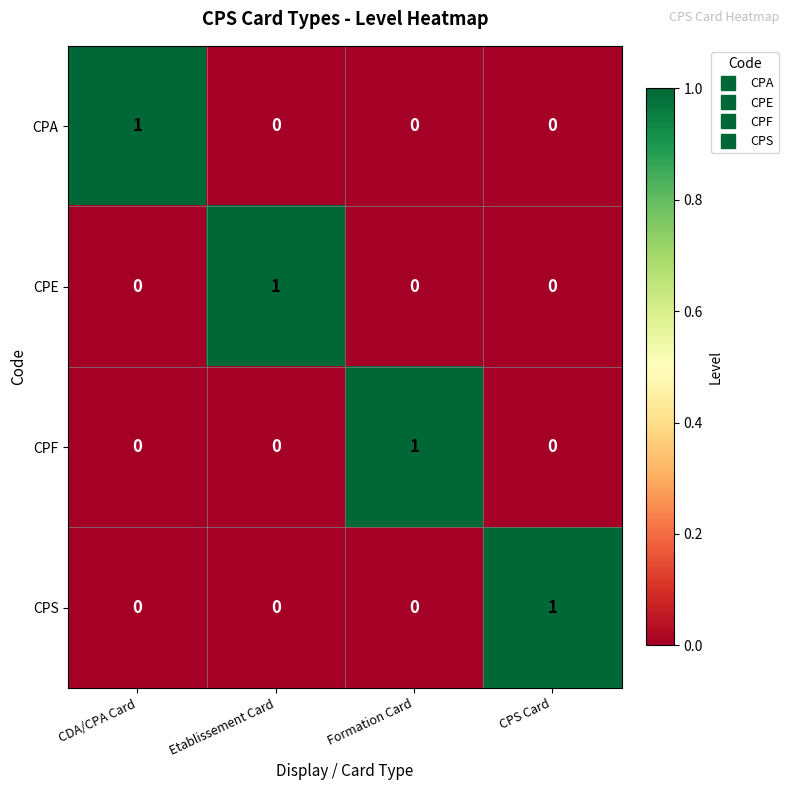

True or false: CPF has a value of 0 at CDA/CPA Card.

True